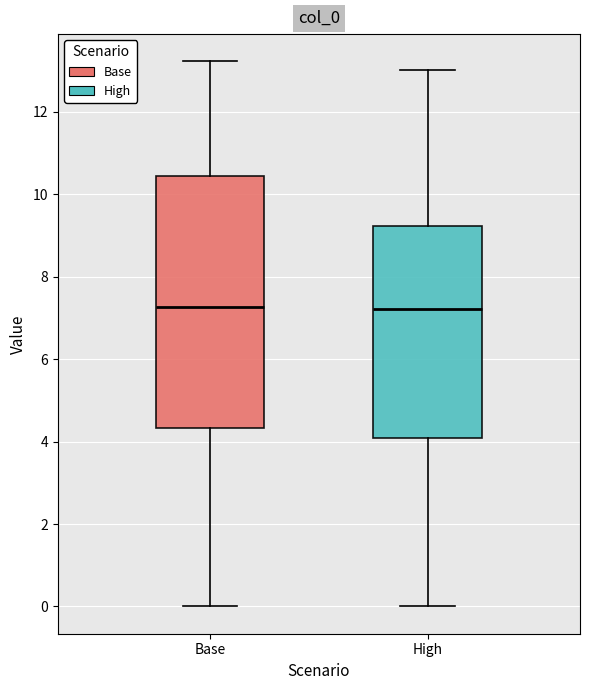

Where does the median line of the box for Base sit on the y-axis? The values are not printed on the chart, so give them approximately, as read against the axis.

7.2